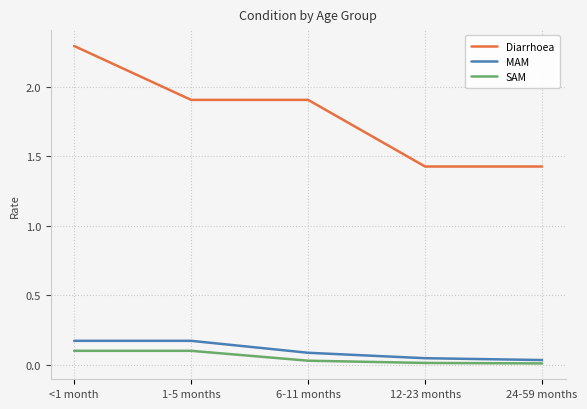

Is this an area chart (filled region under the line)?

No